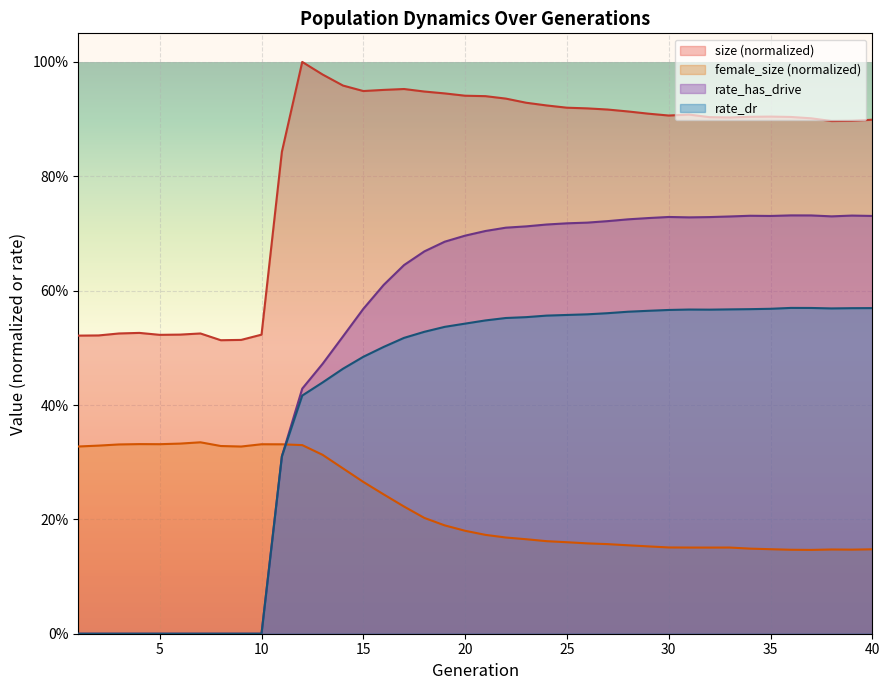

True or false: rate_has_drive has a value of 0.7 at 21.

True